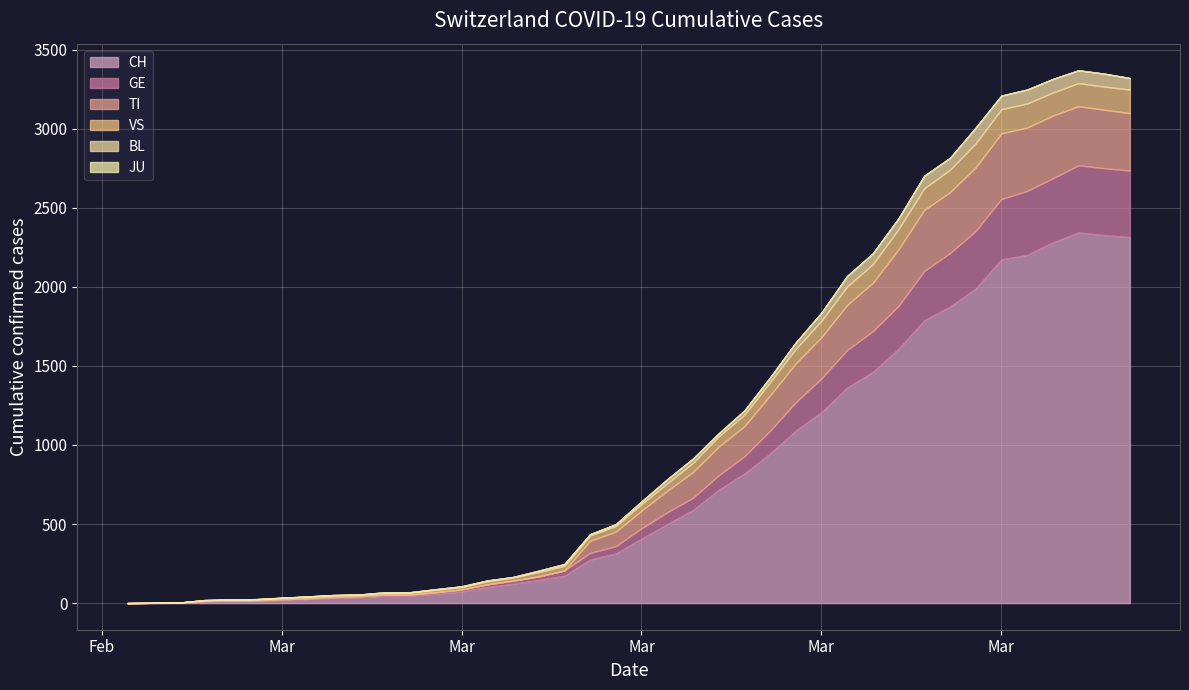

Which series has the widest spread of values?

CH